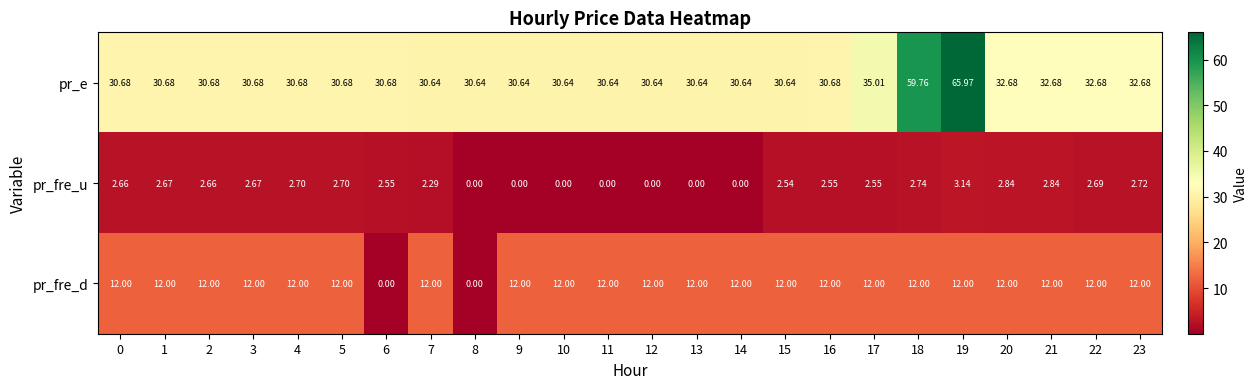

What is the greatest value displayed?

66.0